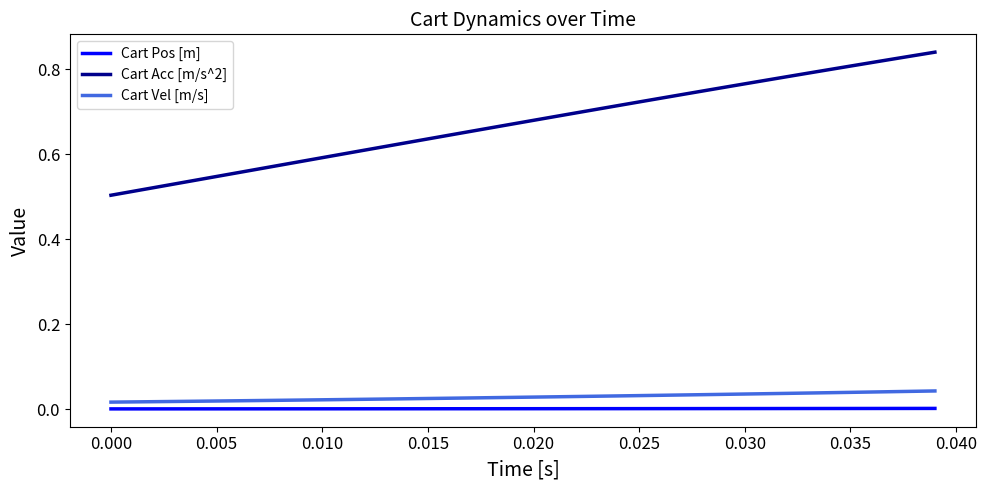

True or false: Cart Acc [m/s^2] and Cart Vel [m/s] intersect in this chart.

False